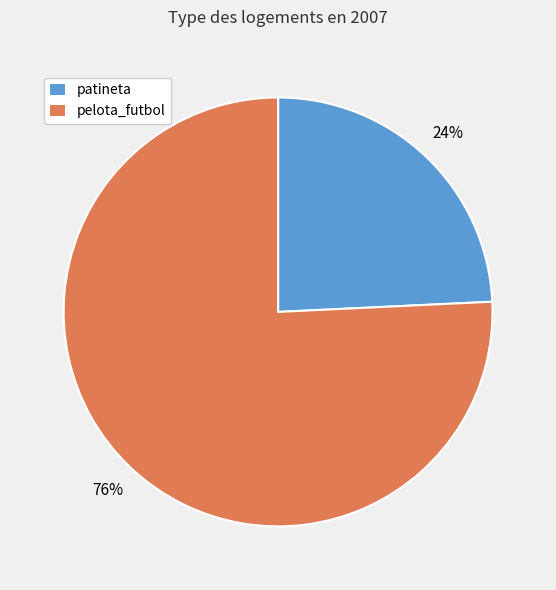

Count the number of slices in the pie.

2